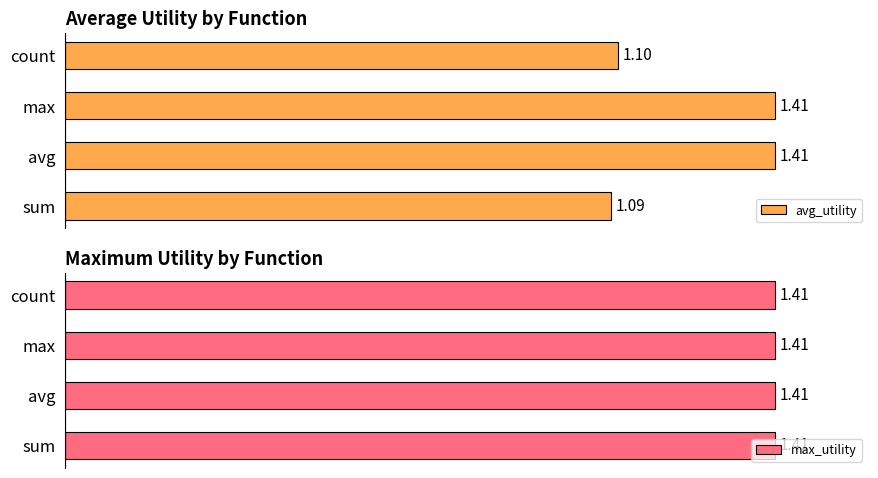

At how many categories does at least one series exceed 0?

4